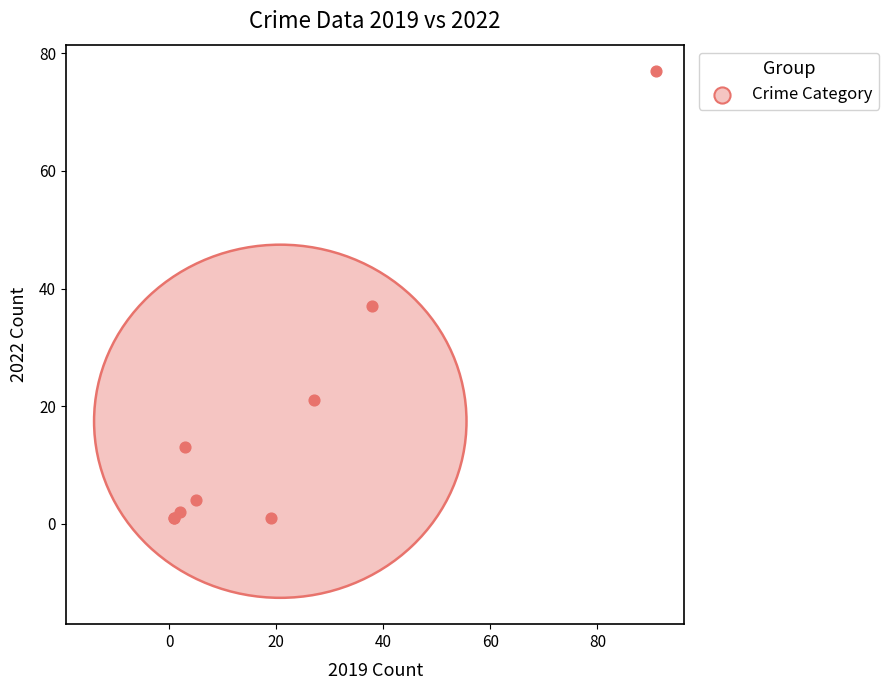

What Y value in the scatter plot is closest to 39?

37